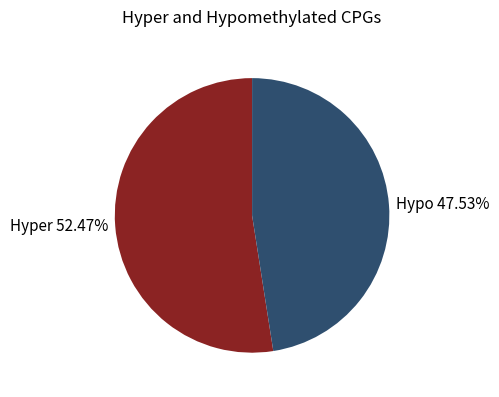

What is the ratio of the value at Hypo 47.53% to the value at Hyper 52.47%?

0.9